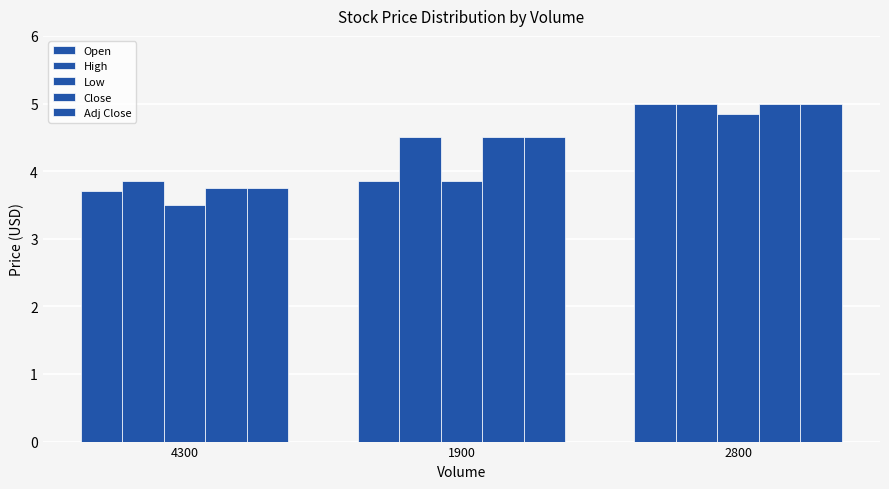

Is the value of Open at 1900 greater than the value of Adj Close at 1900?

No